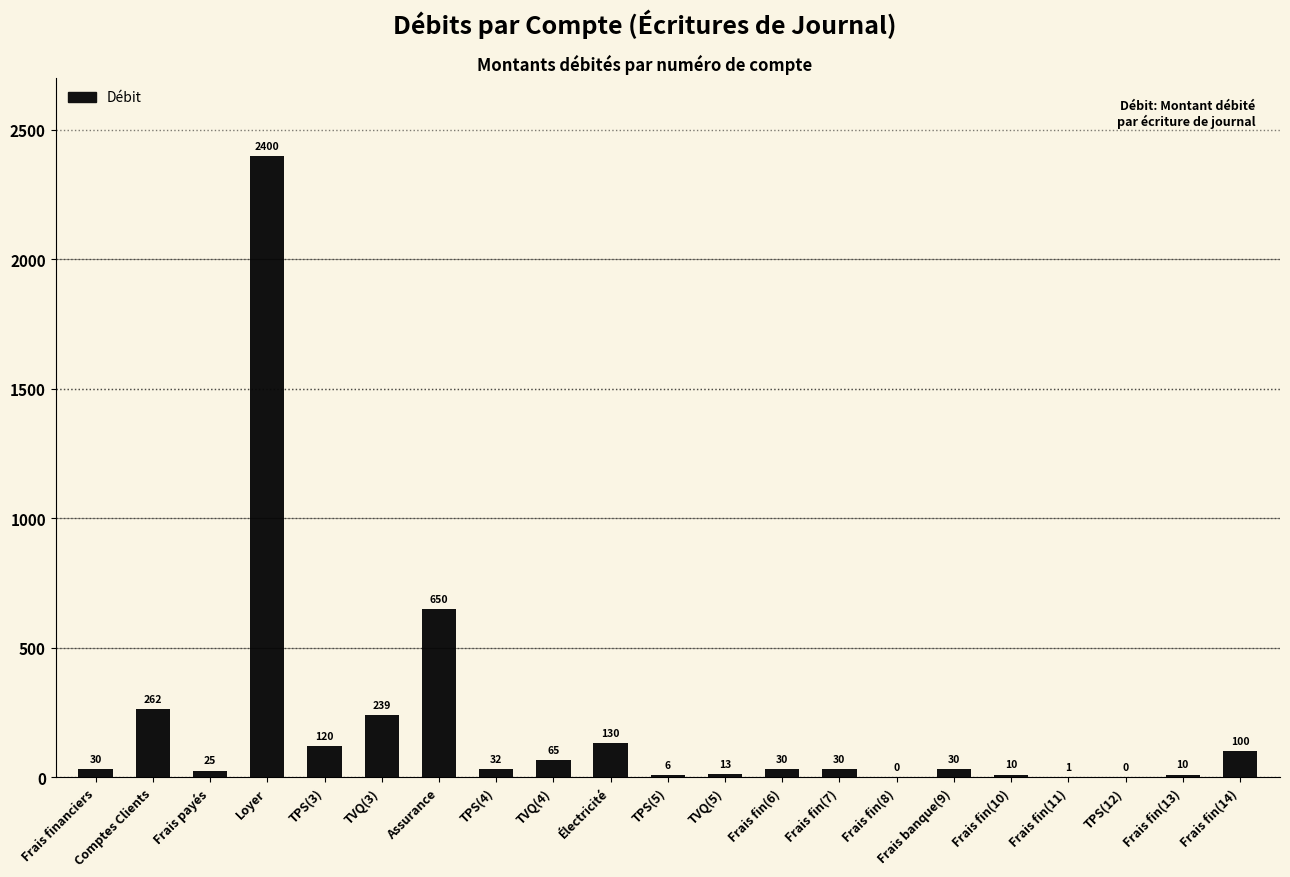

What is the greatest value displayed?

2400.0